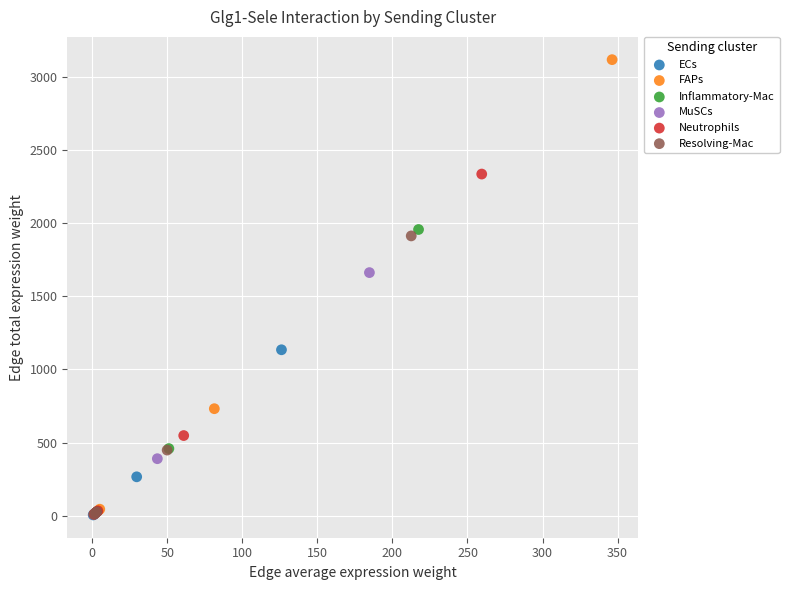

Which series contains the highest Y value?

FAPs